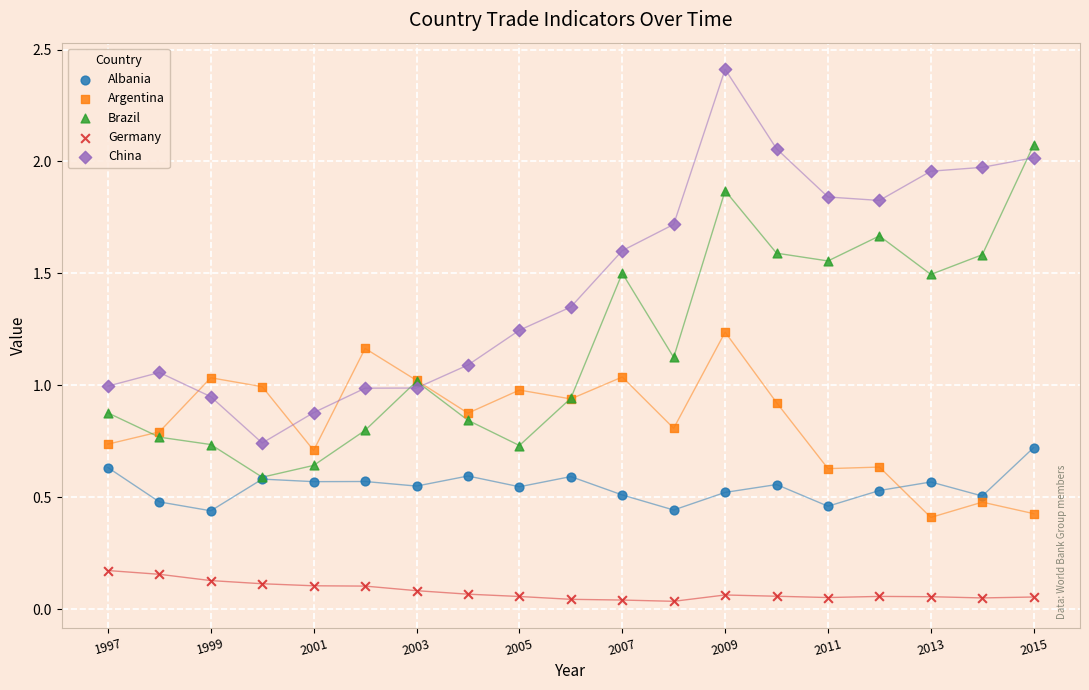

Which series has the largest Y range (max minus min)?

China